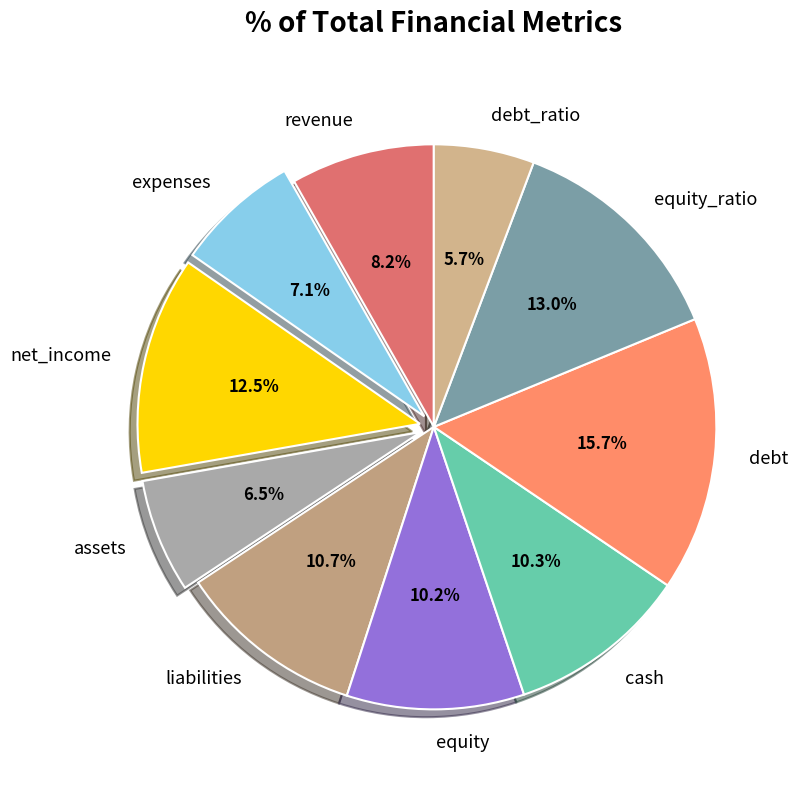

What is the ratio of the value at cash to the value at assets?

1.6